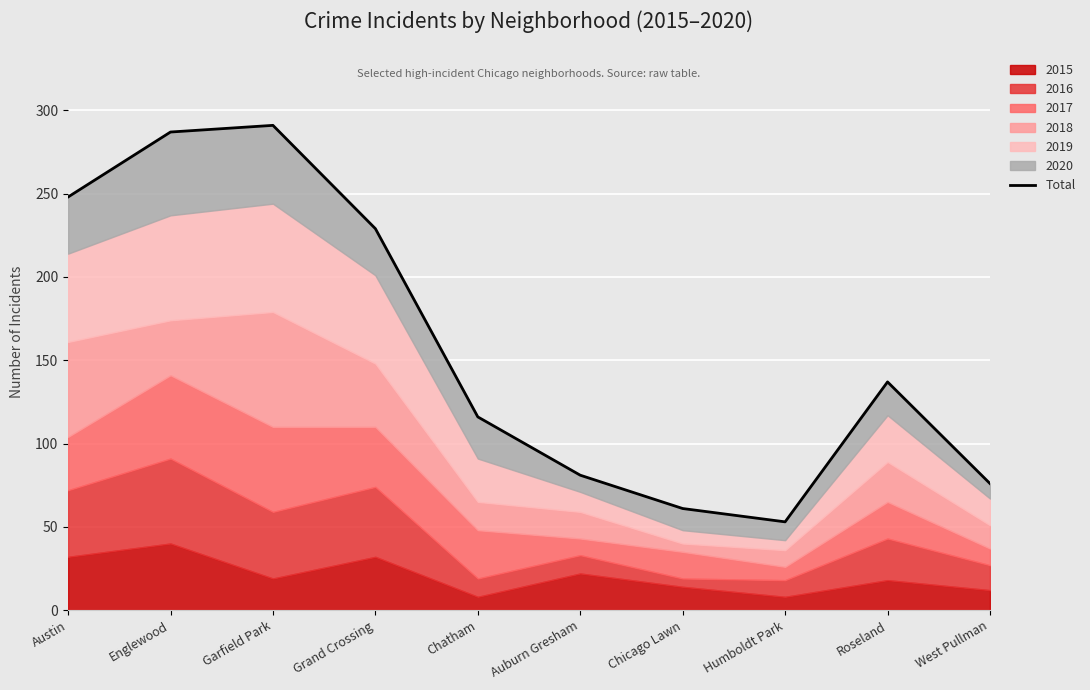

At which category does the data reach its first local valley?

Humboldt Park